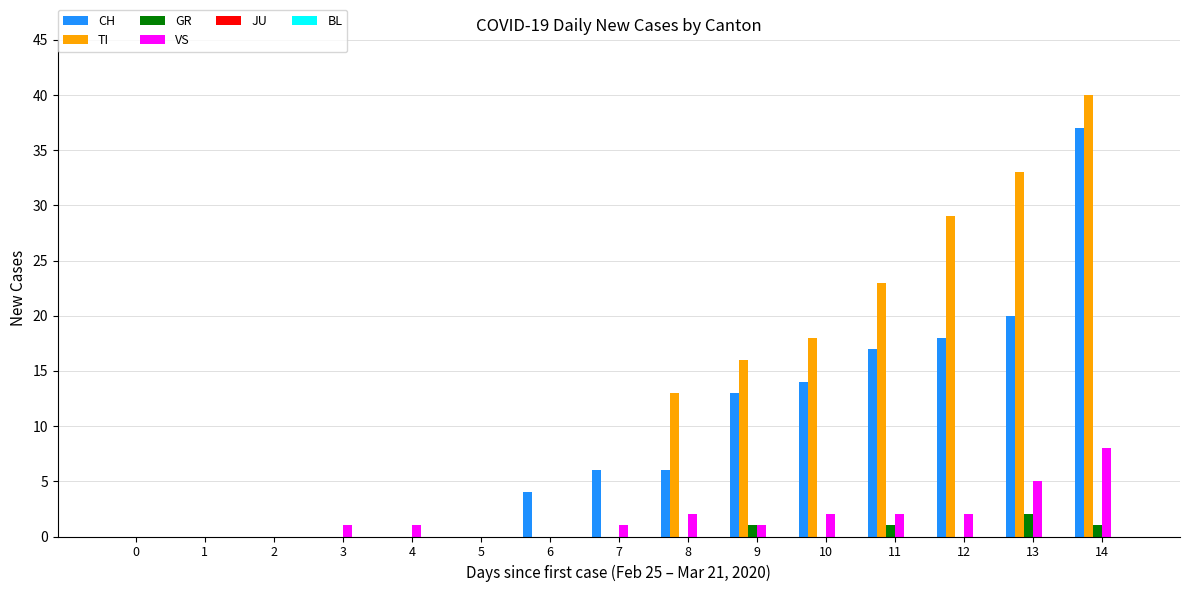

At which category is the sum across all series the highest?

14